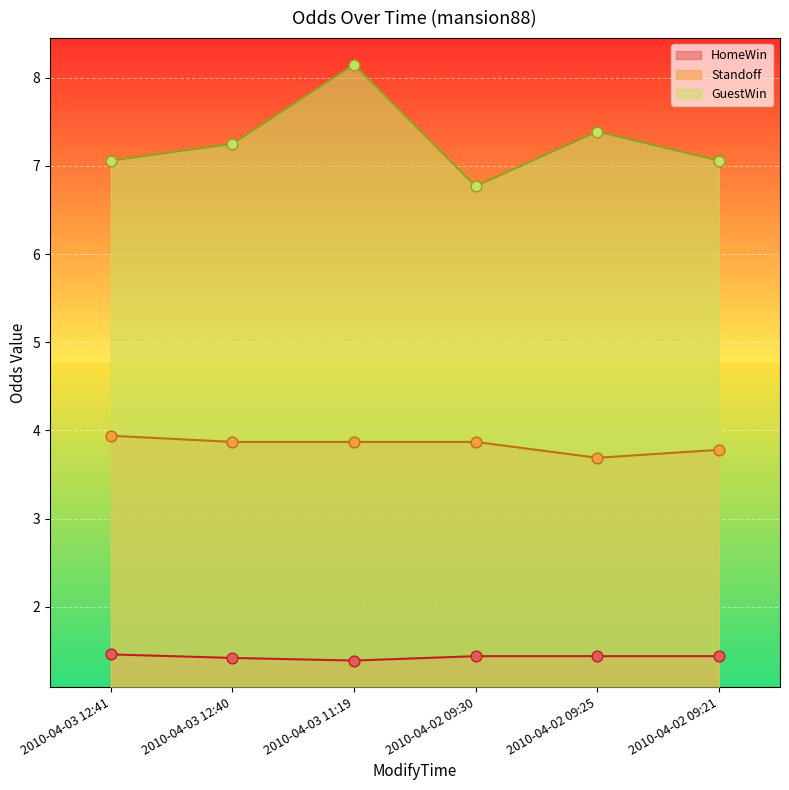

Which series has the largest Y range (max minus min)?

GuestWin